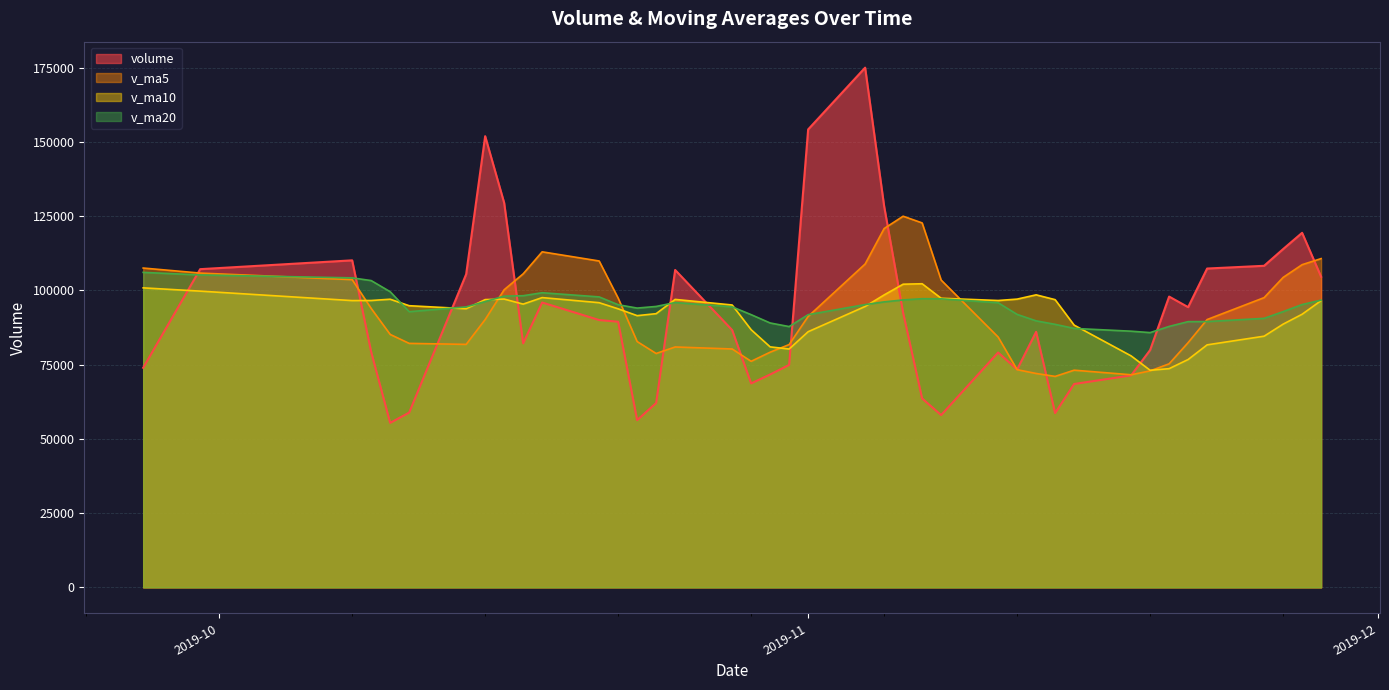

How many lines are shown in the chart?

4